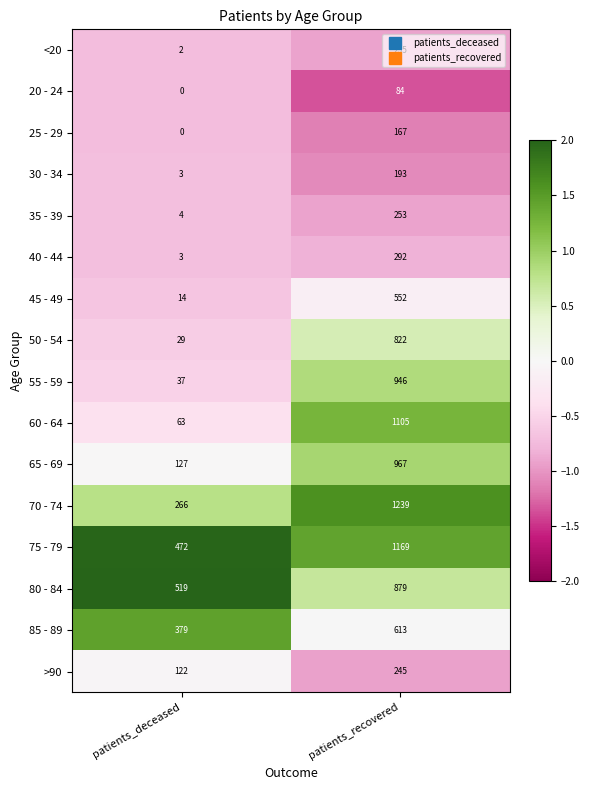

What is the difference between the highest and lowest values at patients_recovered?

1155